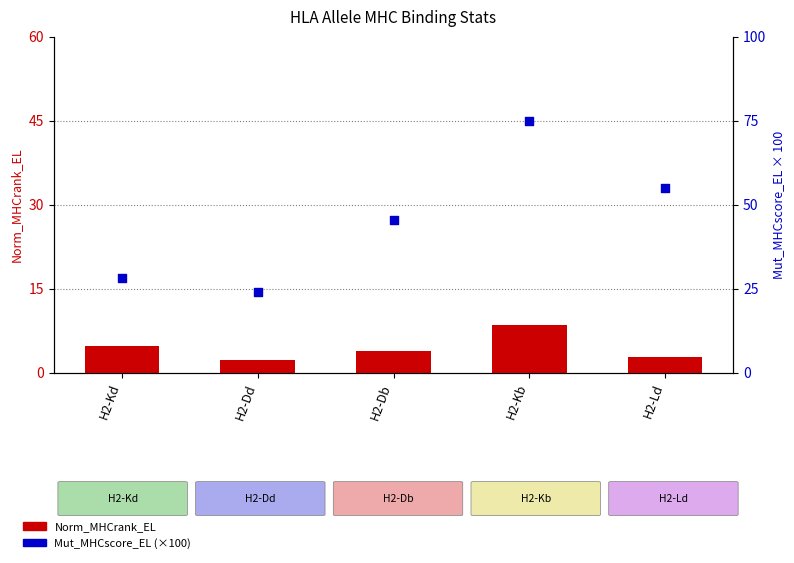

Which series has the largest total across all categories?

Mut_MHCscore_EL (×100)